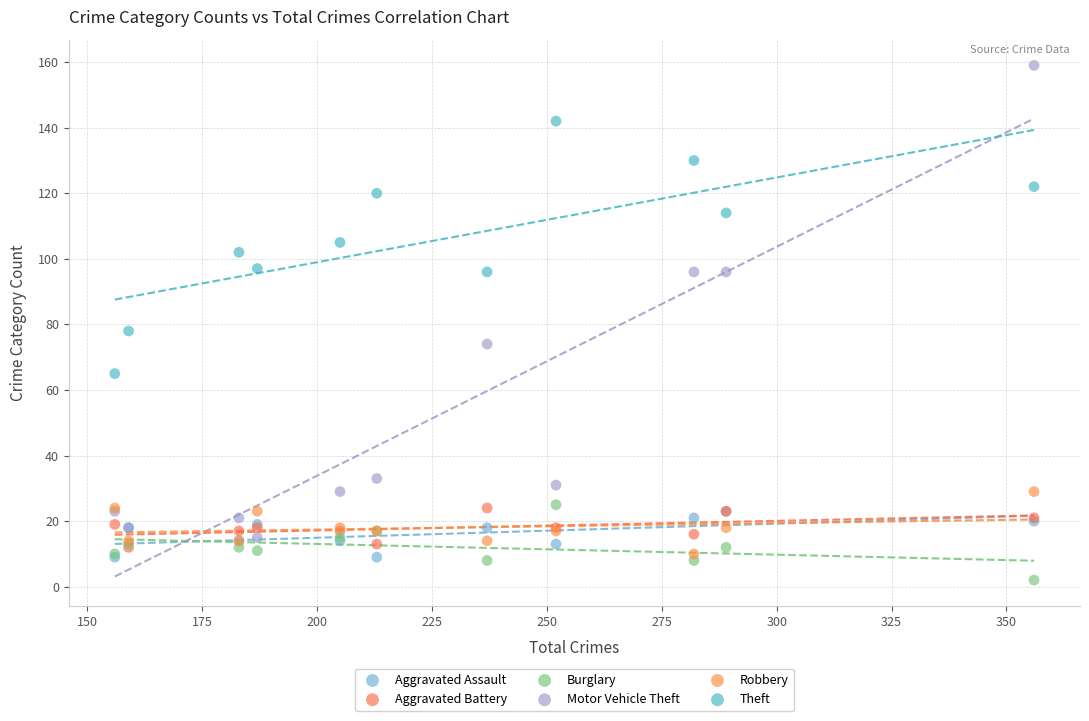

Across all series, what Y value is closest to 80?

78